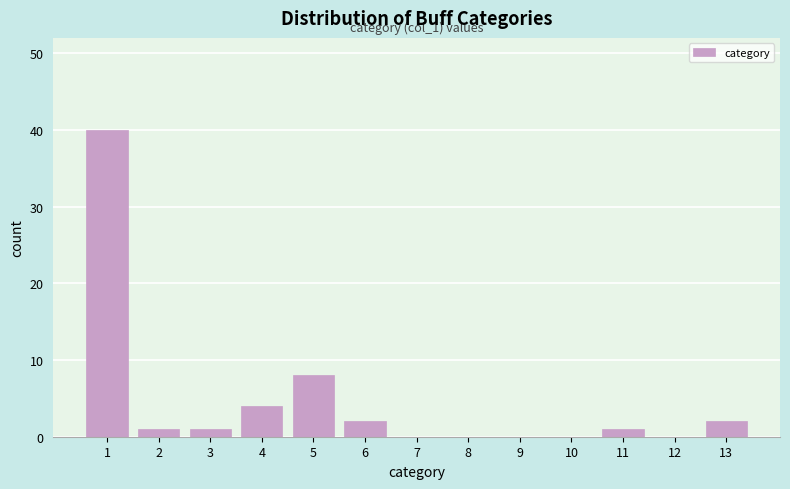

Reading right to left, transcribe all the data shown in this chart.

13=2	12=0	11=1	10=0	9=0	8=0	7=0	6=2	5=8	4=4	3=1	2=1	1=40